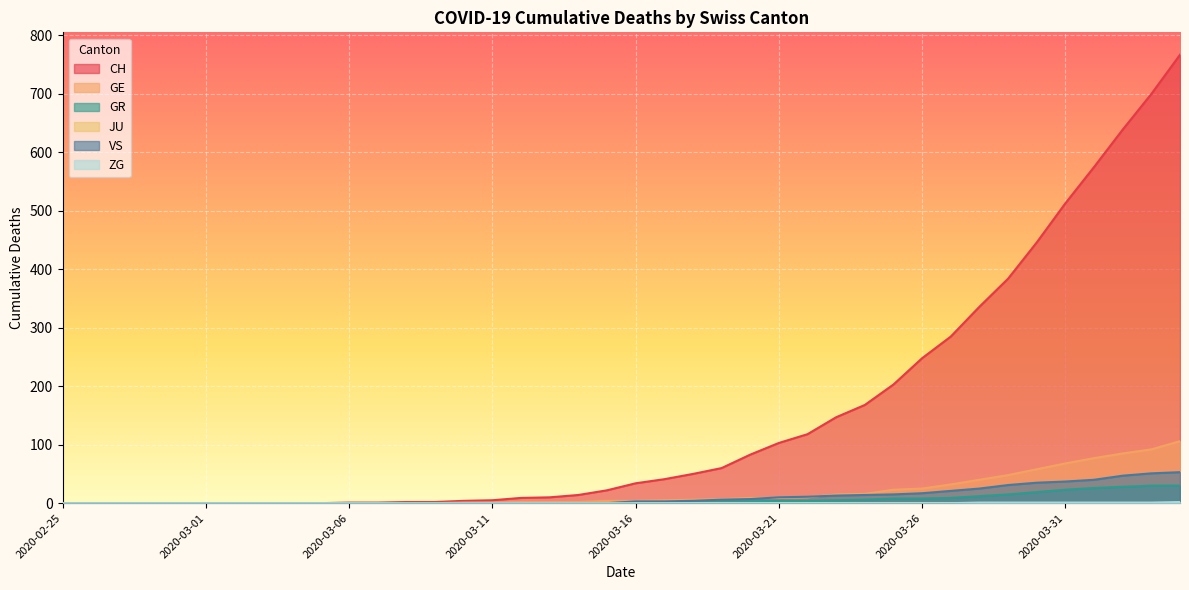

True or false: GR and ZG cross at least once.

False